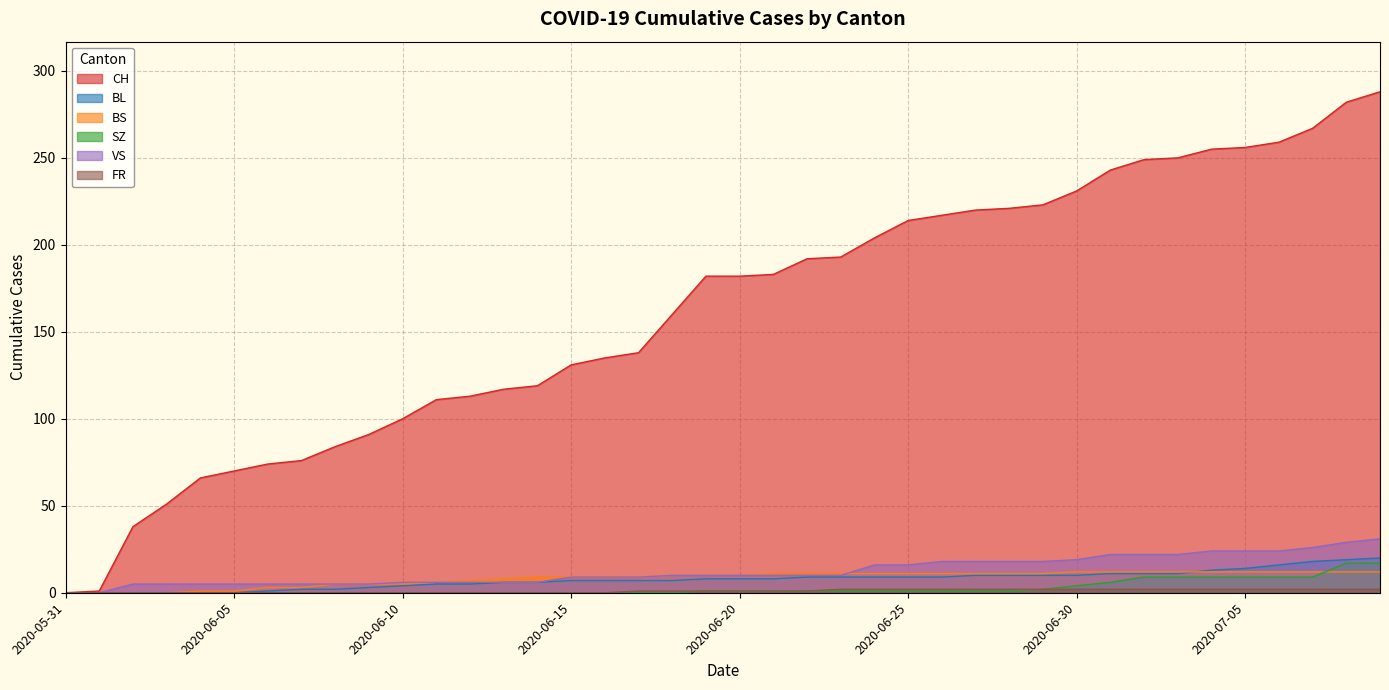

What is the difference between the highest and lowest values at 2020-07-08?

280